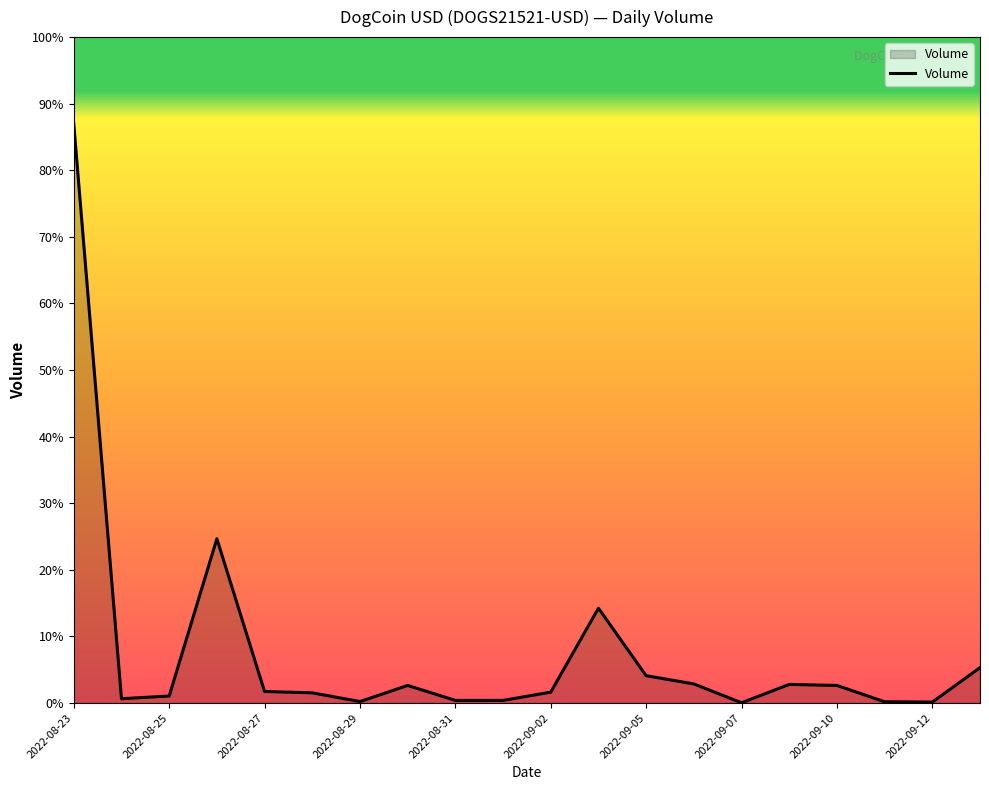

Does the chart display data point markers on the line(s)?

No